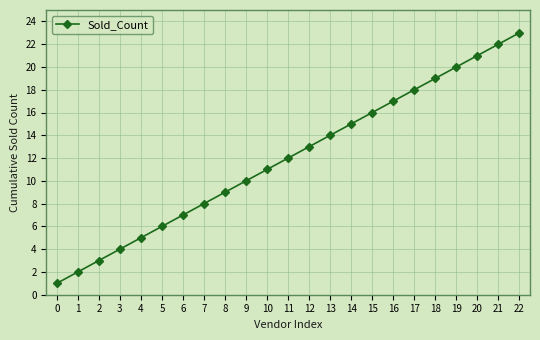

Rank the categories by value from highest to lowest.

22, 21, 20, 19, 18, 17, 16, 15, 14, 13, 12, 11, 10, 9, 8, 7, 6, 5, 4, 3, 2, 1, 0